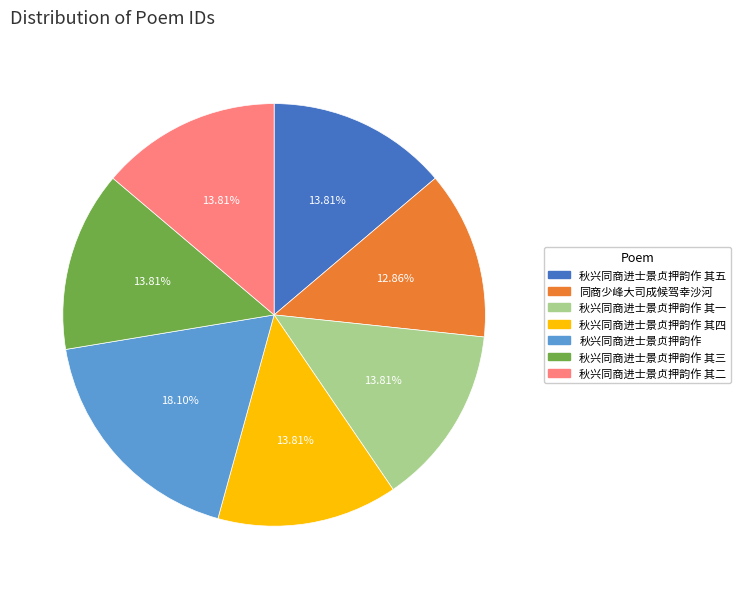

Is there any slice that represents more than half of the pie?

No